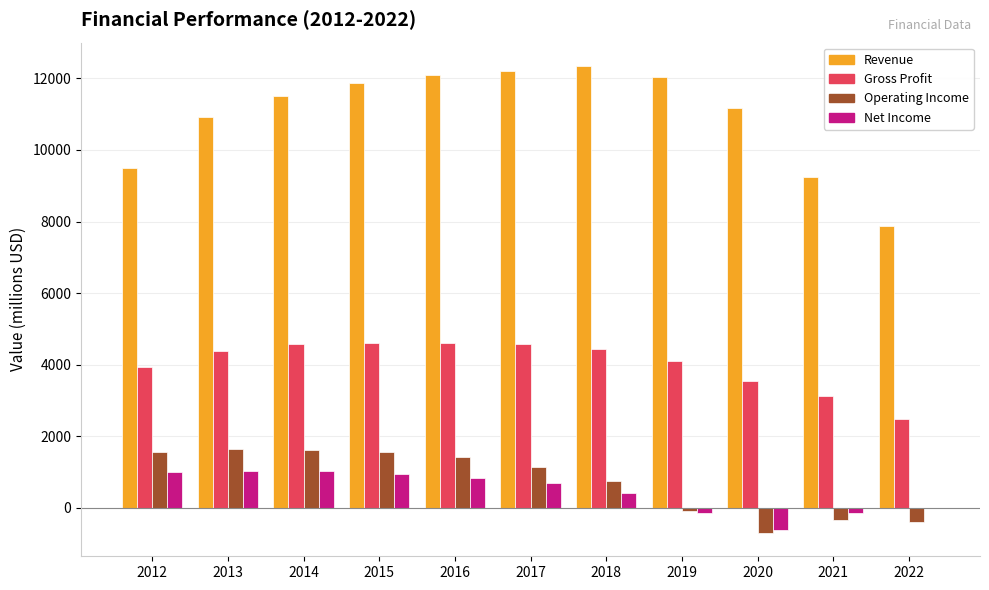

What is the maximum value for Net Income?

1038